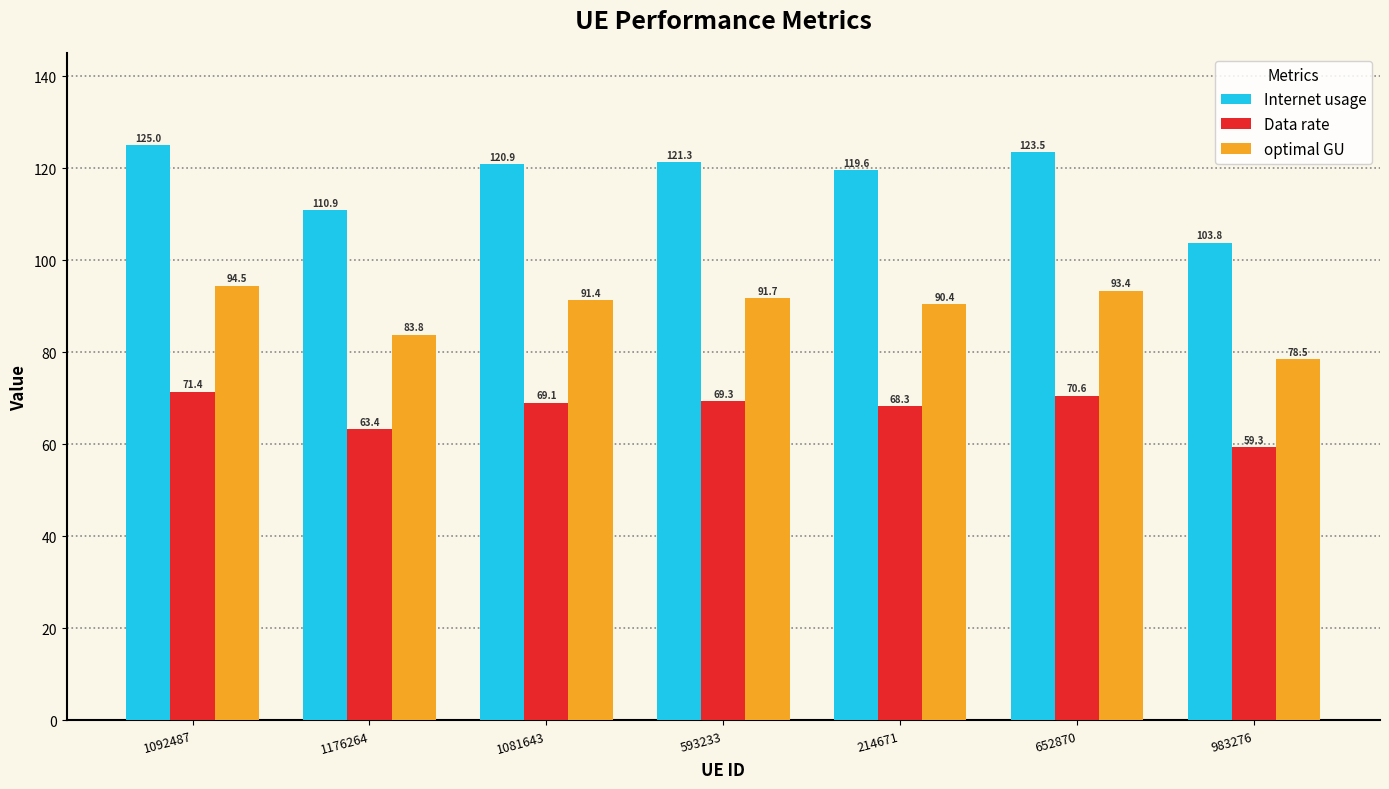

What is the value of the Internet usage bar at the 2nd from the left?

110.9